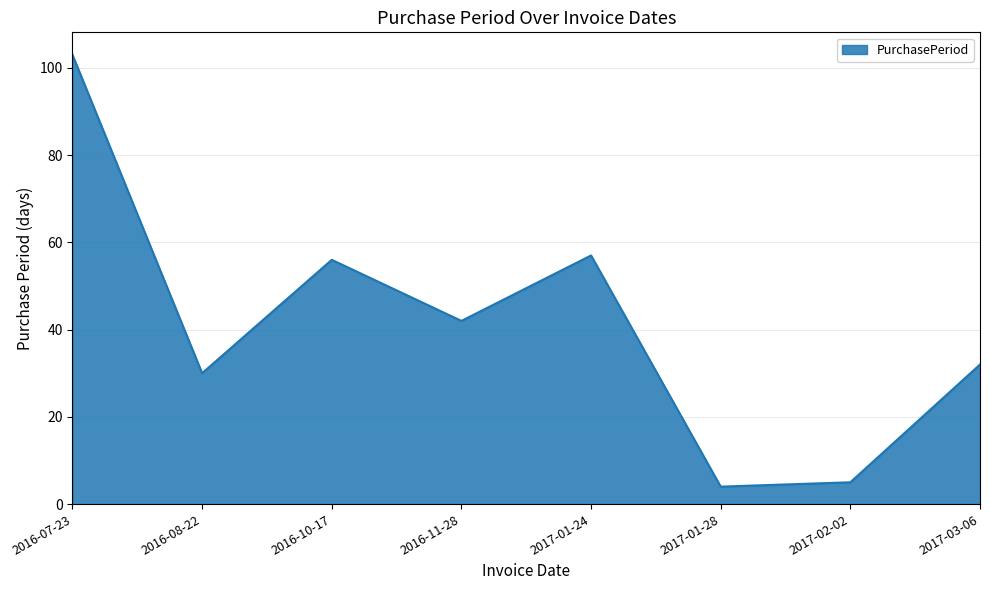

The value at 2017-02-02 is 5. True or false?

True